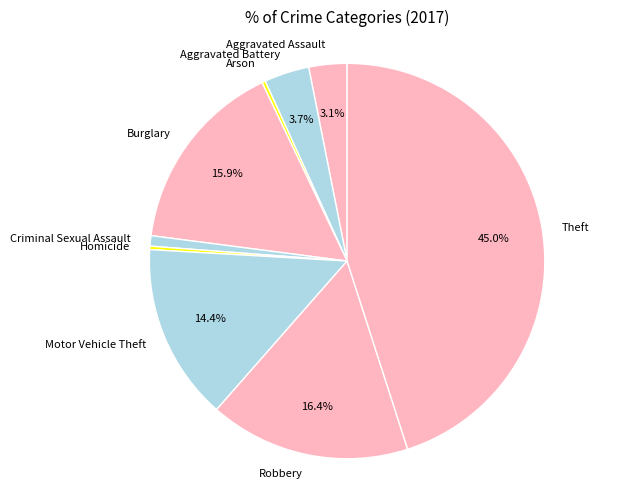

Which category has the biggest portion of the pie?

Theft